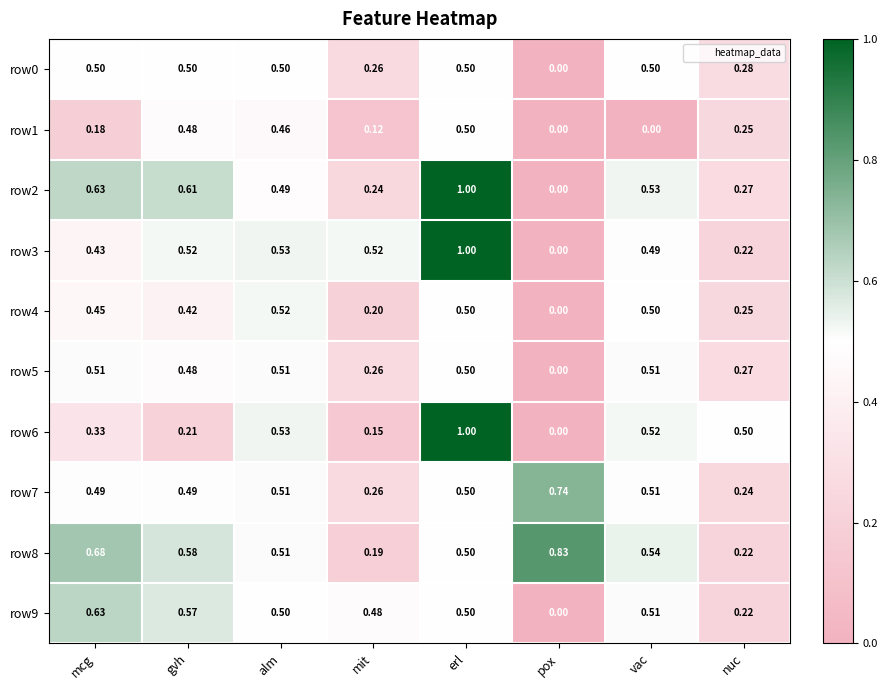

At which category is the sum across all series the highest?

erl